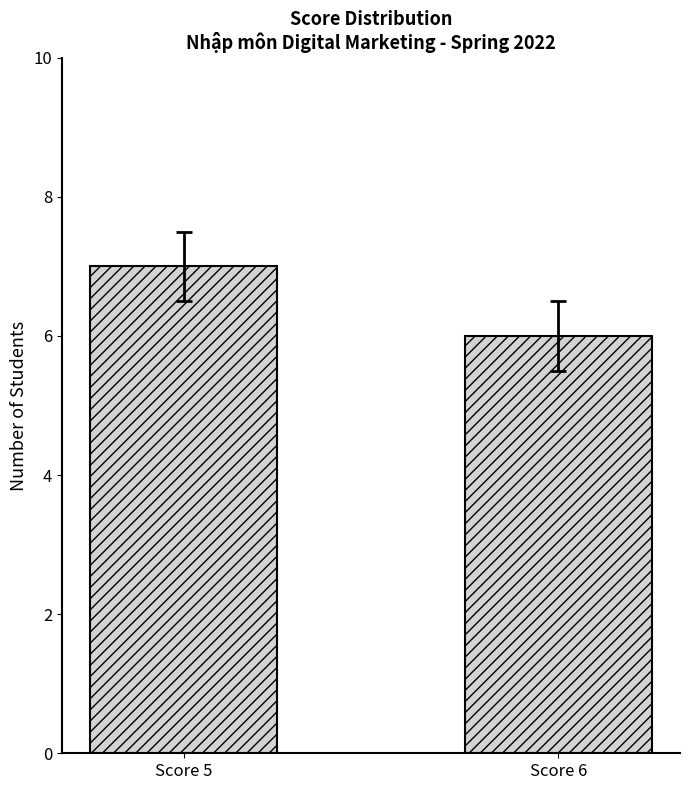

What is the ratio of the value at Score 5 to the value at Score 6?

1.2